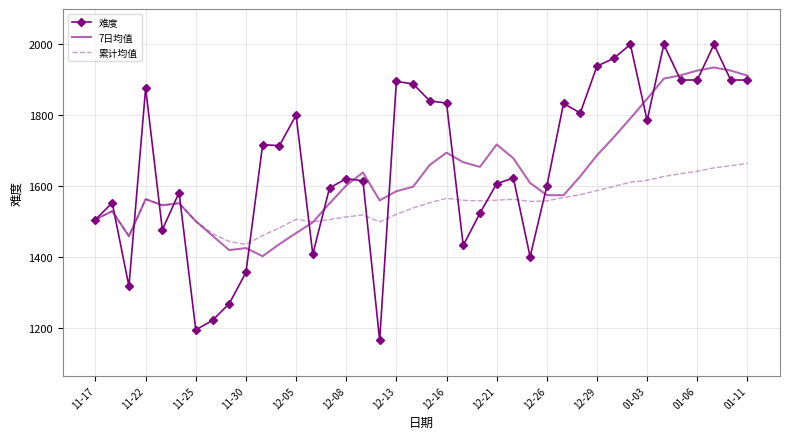

Which series has the largest range (max minus min)?

难度